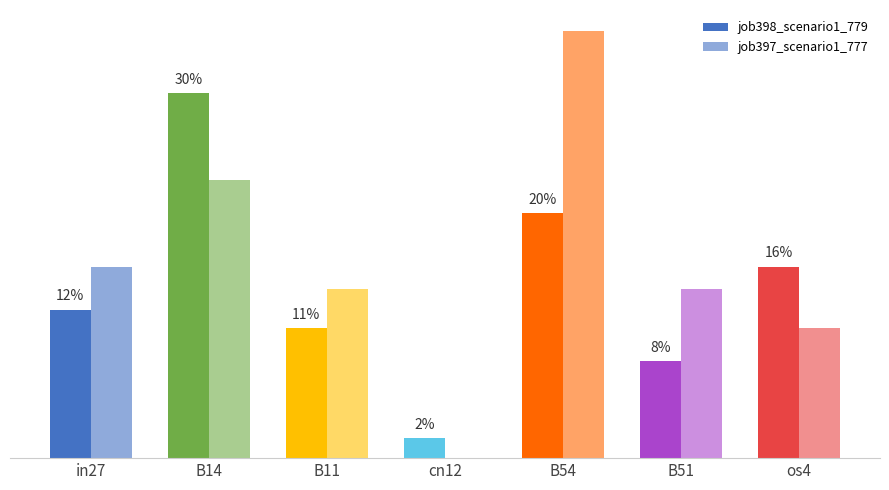

Rank the series by their maximum value, from lowest to highest.

job398_scenario1_779, job397_scenario1_777